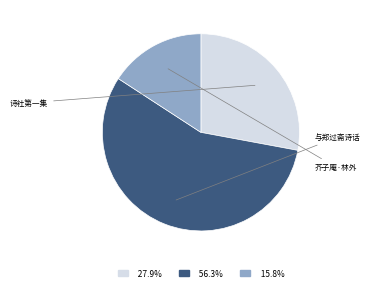

Which category has the biggest portion of the pie?

与郑过斋诗话因忆林白庵林宦途近五老峰故以仙况之